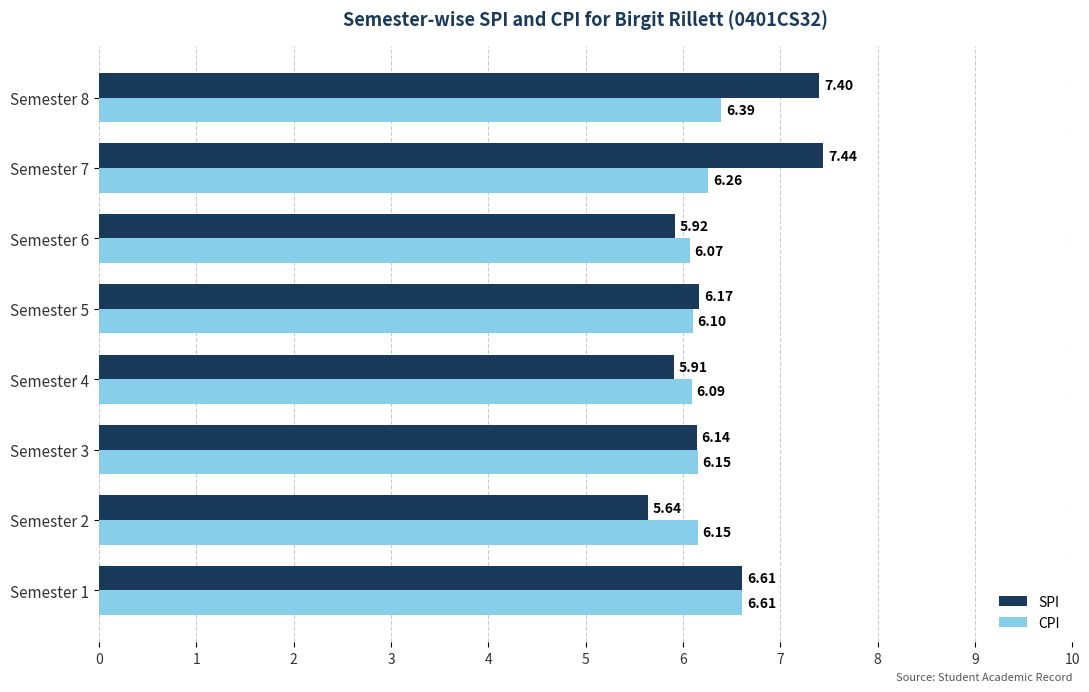

What is the sum of all CPI values?

49.8